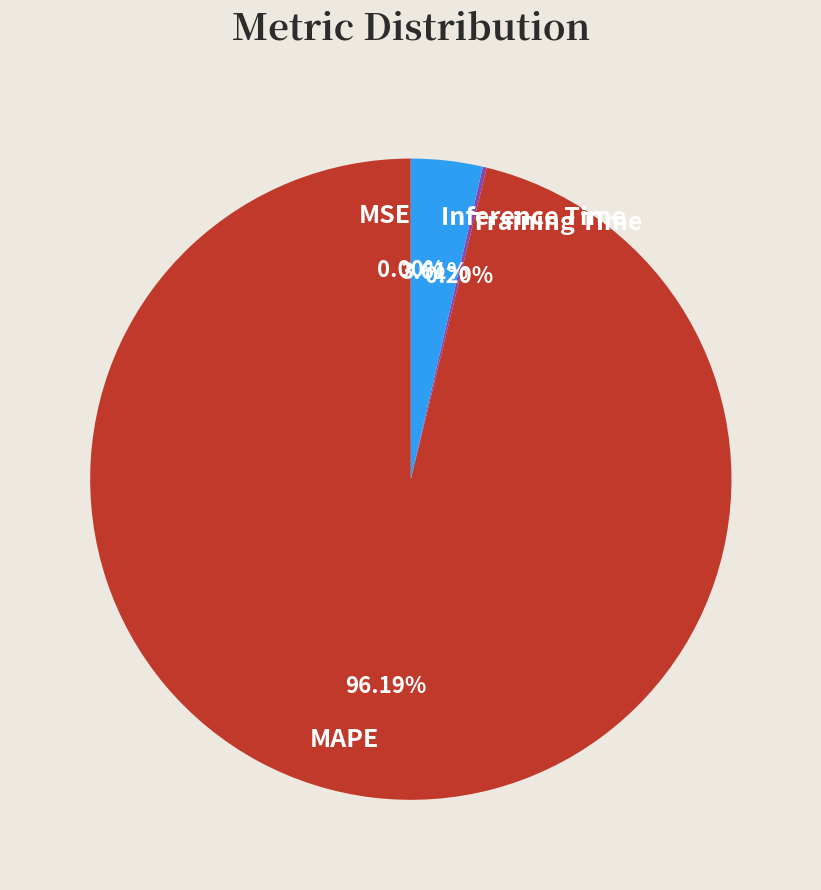

Which category has the biggest portion of the pie?

MAPE